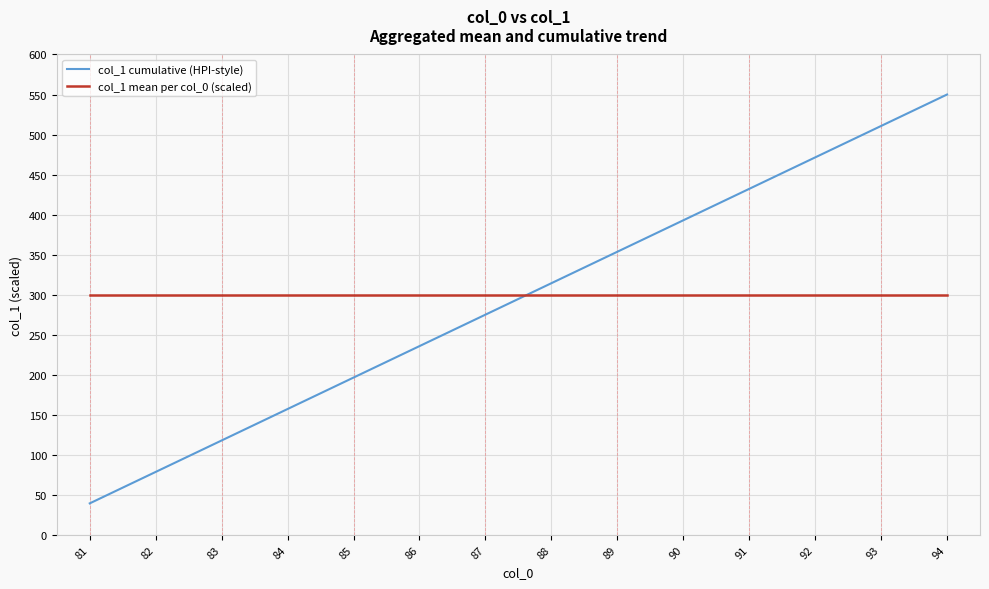

What is the difference between the highest and lowest values at 86?

64.3